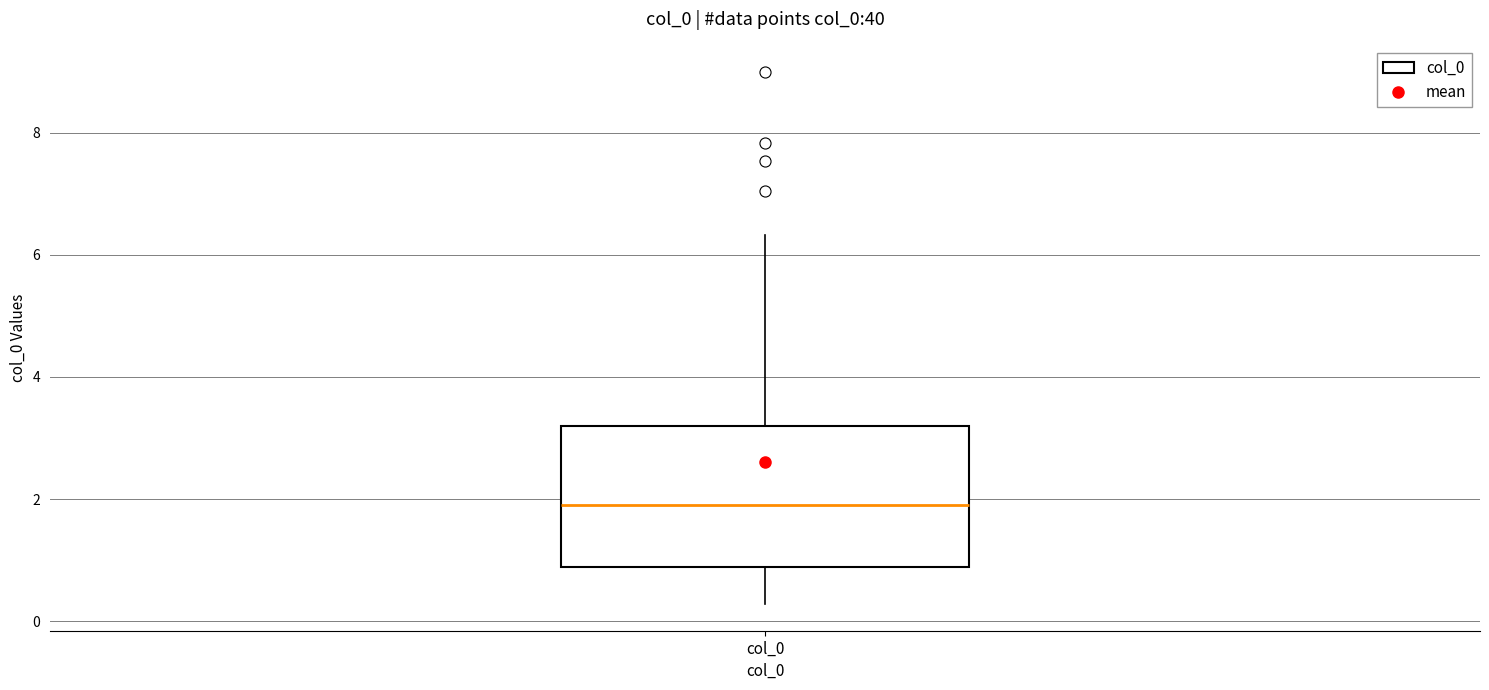

Transcribe this box plot: give where the median line is, the range the box spans, and where the two whiskers end, as read against the y-axis. The values are not printed on the chart, so give them approximately, as read against the axis.

median 1.8, box 0.8 to 3.2, whiskers 0.2 to 6.4